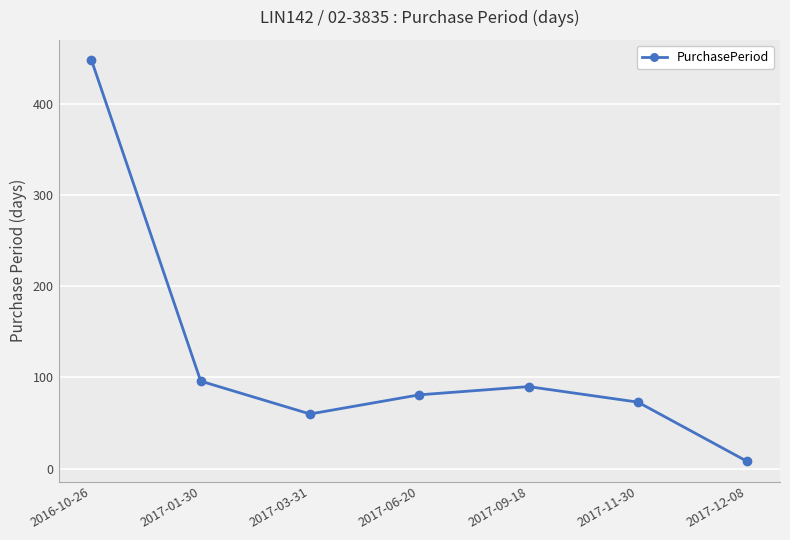

How many data points does each series have?

7